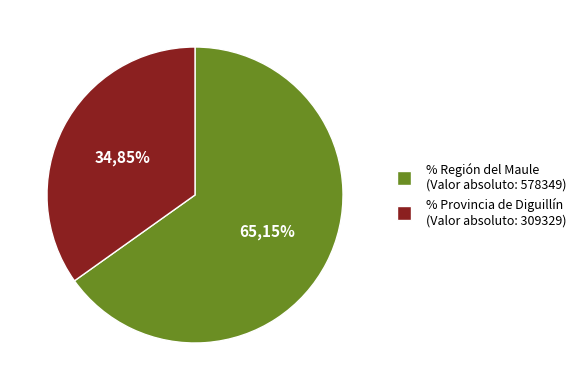

Which has a higher value, Provincia de Diguillín or Región del Maule?

Región del Maule